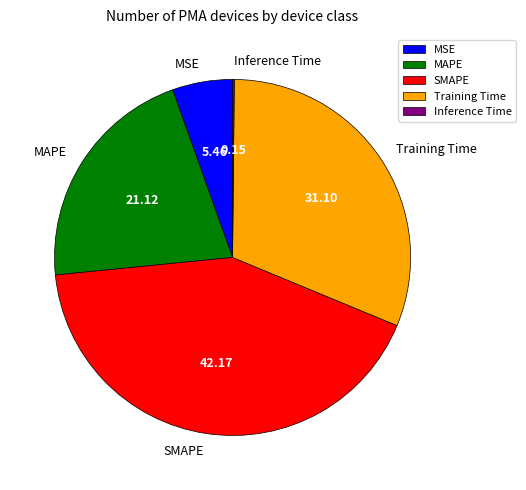

Is there any slice that represents more than half of the pie?

No